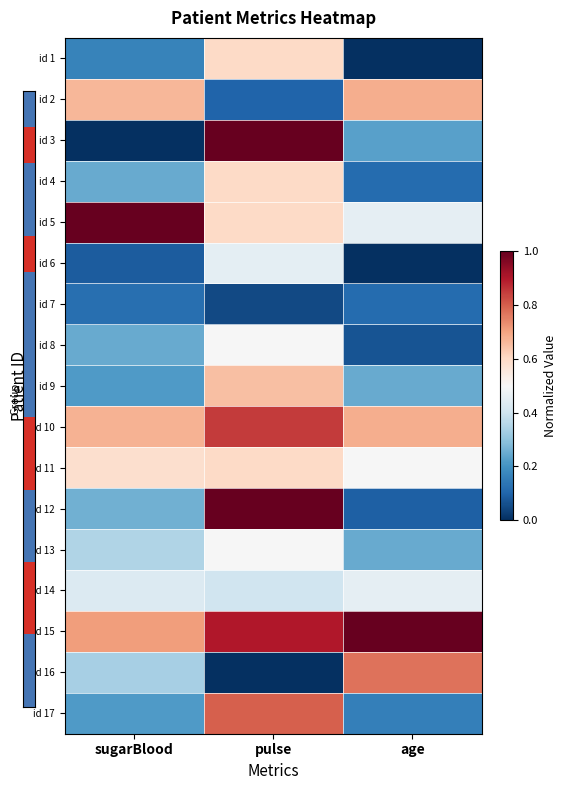

Reading left to right, list all the values displayed in this chart.

id 1: sugarBlood=0.2	pulse=0.6	age=0.0
id 2: sugarBlood=0.7	pulse=0.1	age=0.7
id 3: sugarBlood=0.0	pulse=1.0	age=0.2
id 4: sugarBlood=0.2	pulse=0.6	age=0.1
id 5: sugarBlood=1.0	pulse=0.6	age=0.5
id 6: sugarBlood=0.1	pulse=0.4	age=0.0
id 7: sugarBlood=0.1	pulse=0.0	age=0.1
id 8: sugarBlood=0.2	pulse=0.5	age=0.1
id 9: sugarBlood=0.2	pulse=0.6	age=0.2
id 10: sugarBlood=0.7	pulse=0.8	age=0.7
id 11: sugarBlood=0.6	pulse=0.6	age=0.5
id 12: sugarBlood=0.3	pulse=1.0	age=0.1
id 13: sugarBlood=0.3	pulse=0.5	age=0.2
id 14: sugarBlood=0.4	pulse=0.4	age=0.5
id 15: sugarBlood=0.7	pulse=0.9	age=1.0
id 16: sugarBlood=0.3	pulse=0.0	age=0.8
id 17: sugarBlood=0.2	pulse=0.8	age=0.2